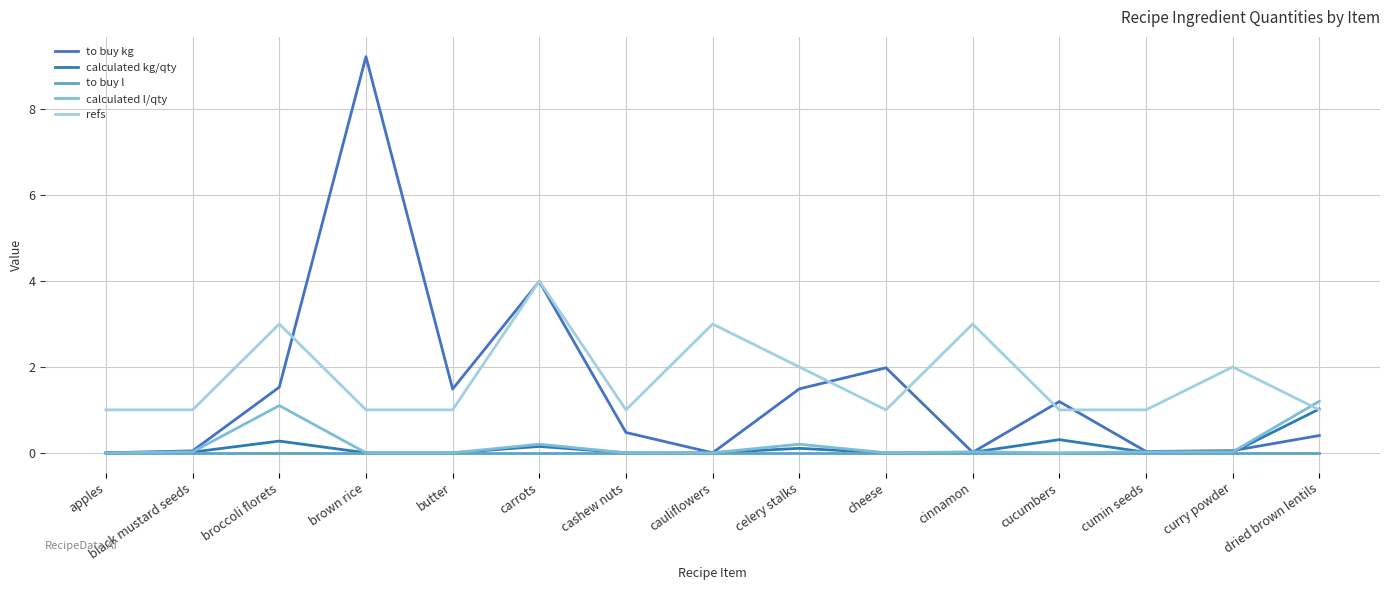

List the labels in order of to buy kg value, largest first.

brown rice, carrots, cheese, broccoli florets, celery stalks, butter, cucumbers, cashew nuts, dried brown lentils, curry powder, black mustard seeds, cumin seeds, cinnamon, apples, cauliflowers